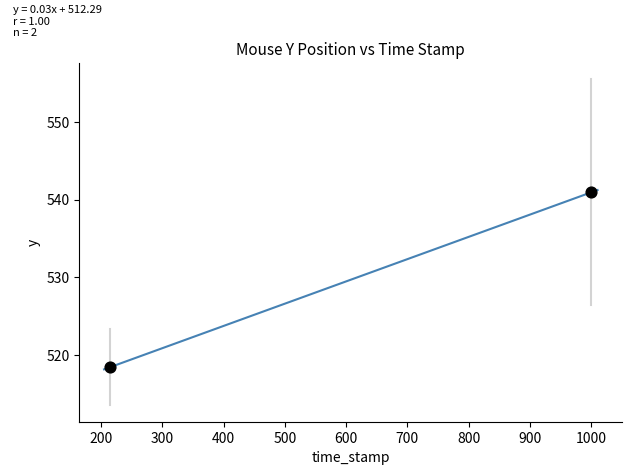

What is the average Y value?

529.7